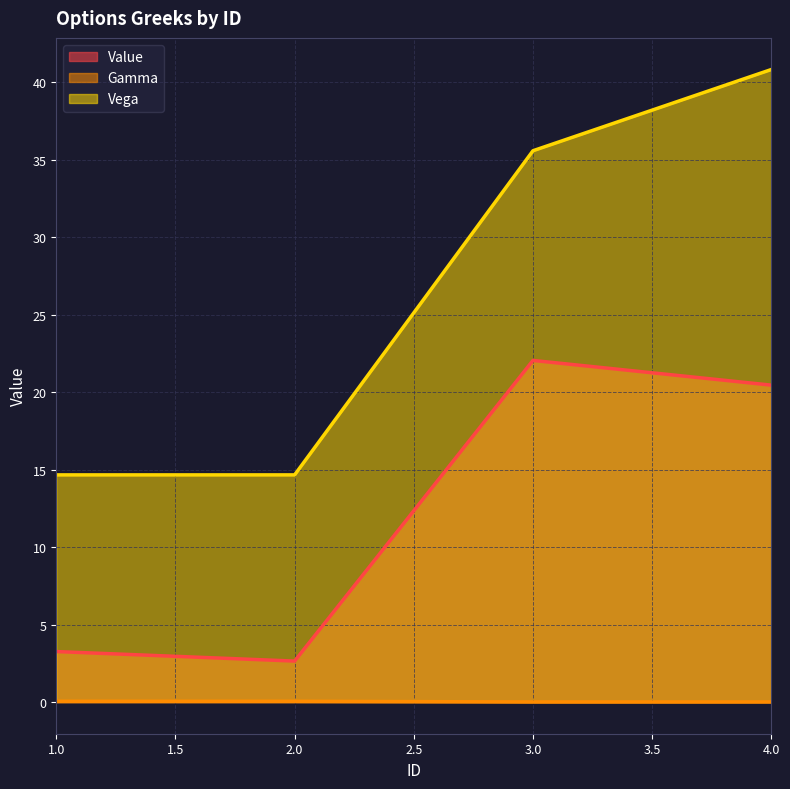

What is the sum of the Value values at 1.0 and 3.0?

25.3